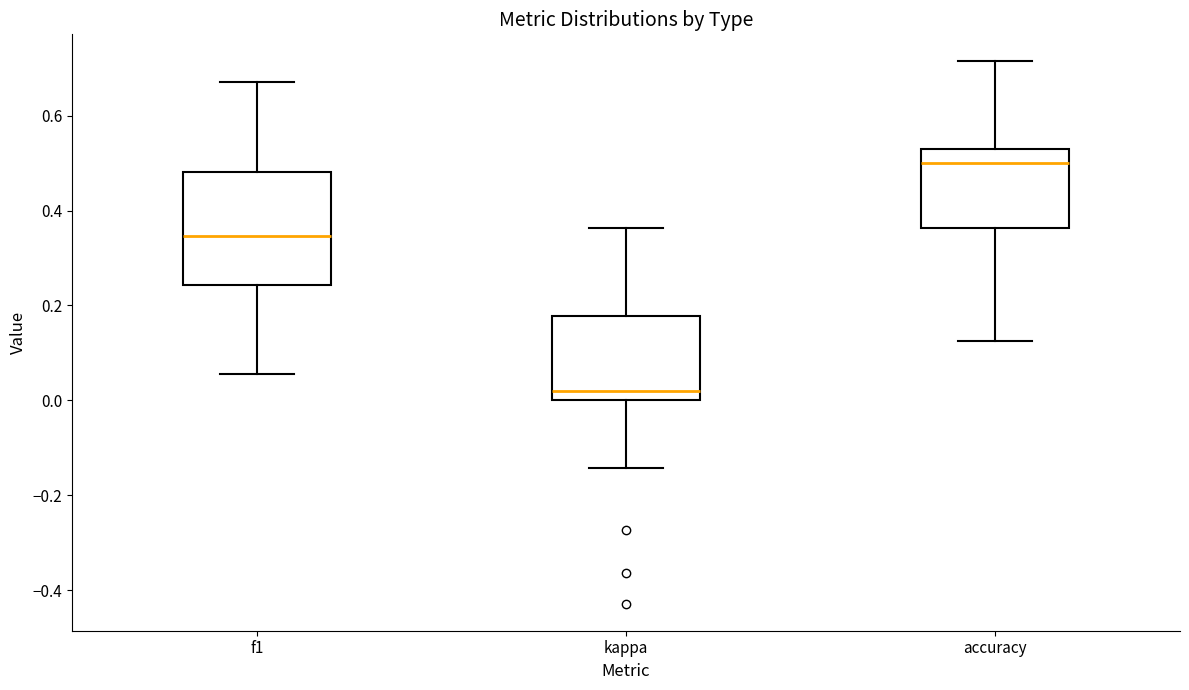

Comparing the boxes themselves (not the whiskers), which one is the tallest?

f1